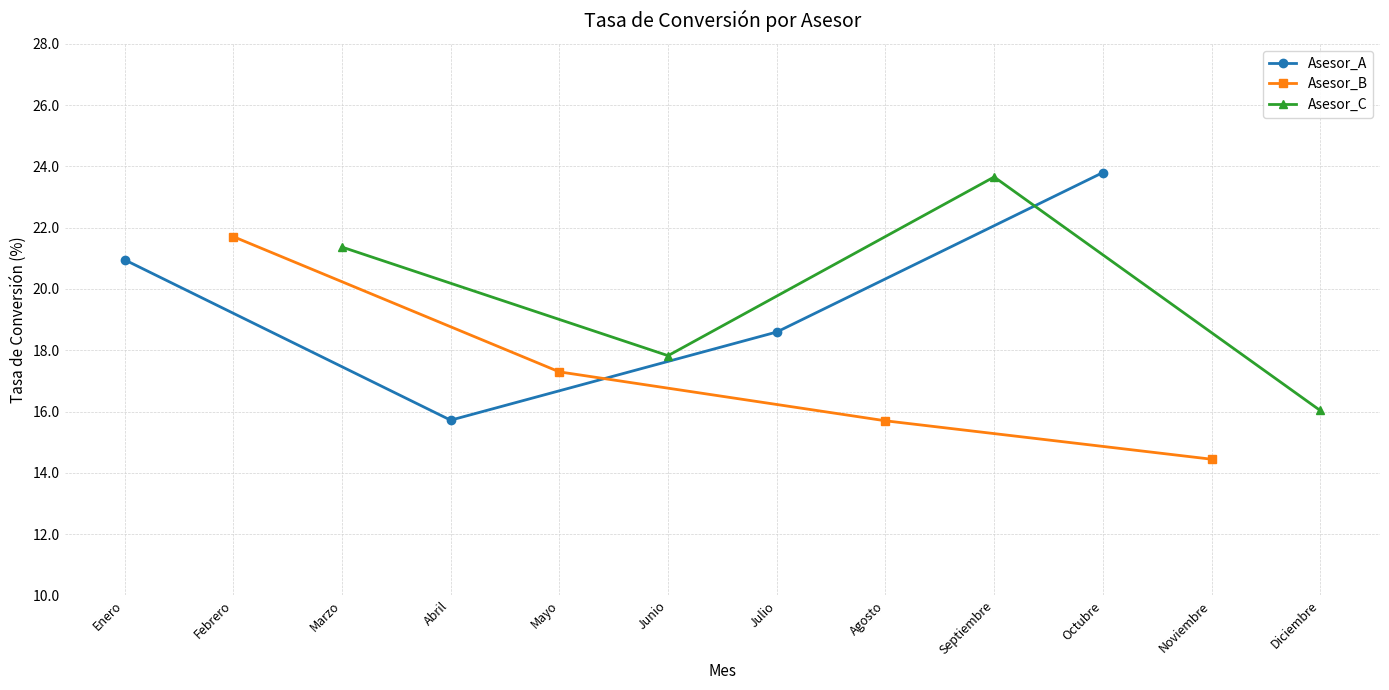

Rank the categories by Asesor_B value from lowest to highest.

Noviembre, Agosto, Mayo, Febrero